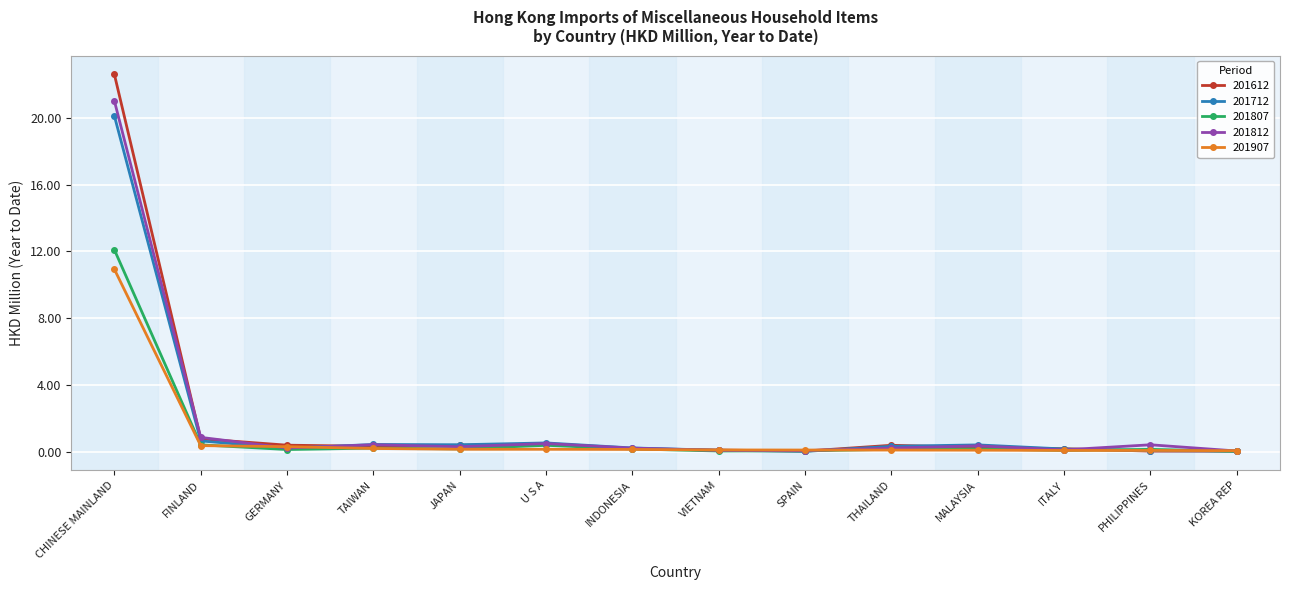

What is the total value across all series at JAPAN?

1.4